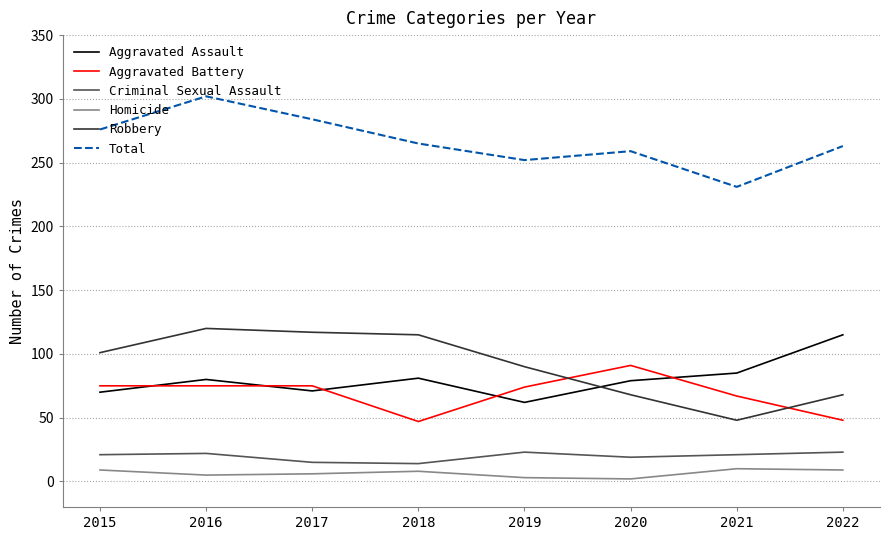

What is the maximum value for Homicide?

10